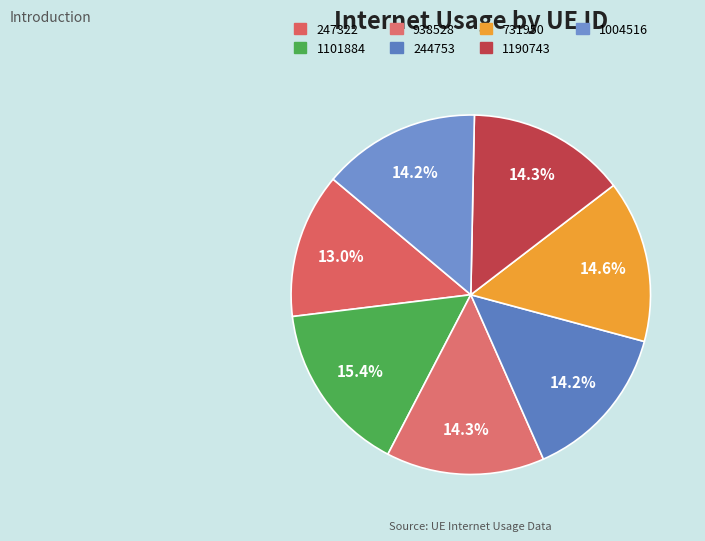

What is the ratio of the value at 1190743 to the value at 1004516?

1.0